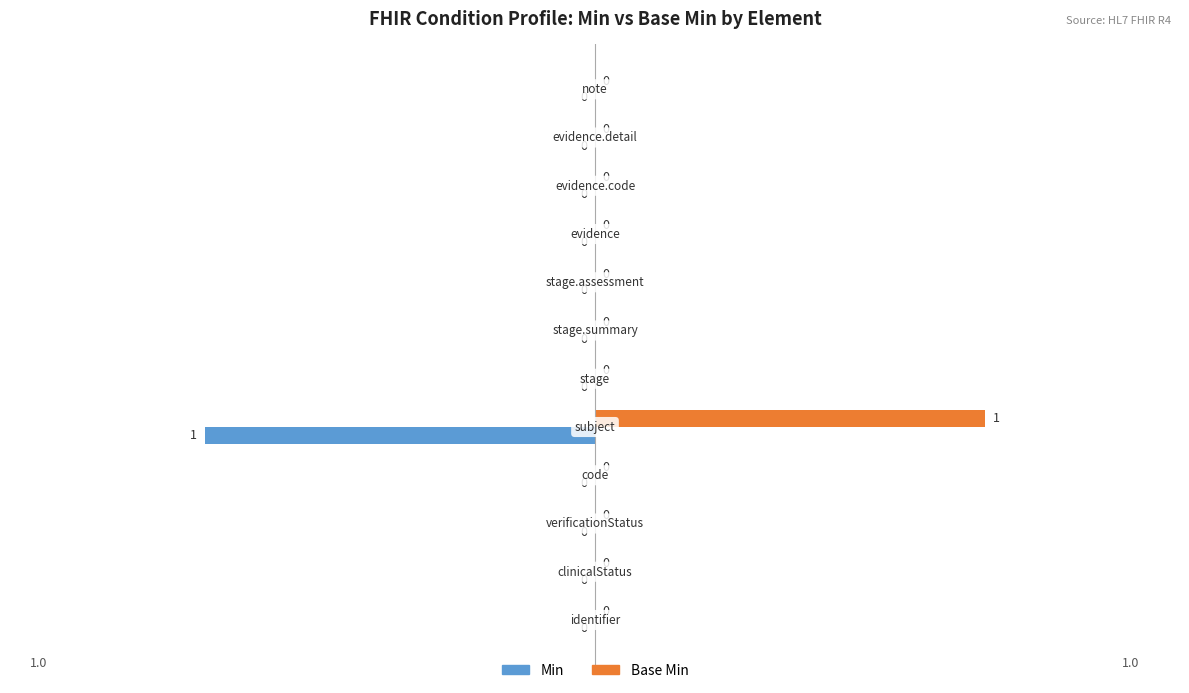

What is the sum of all Min values?

-1